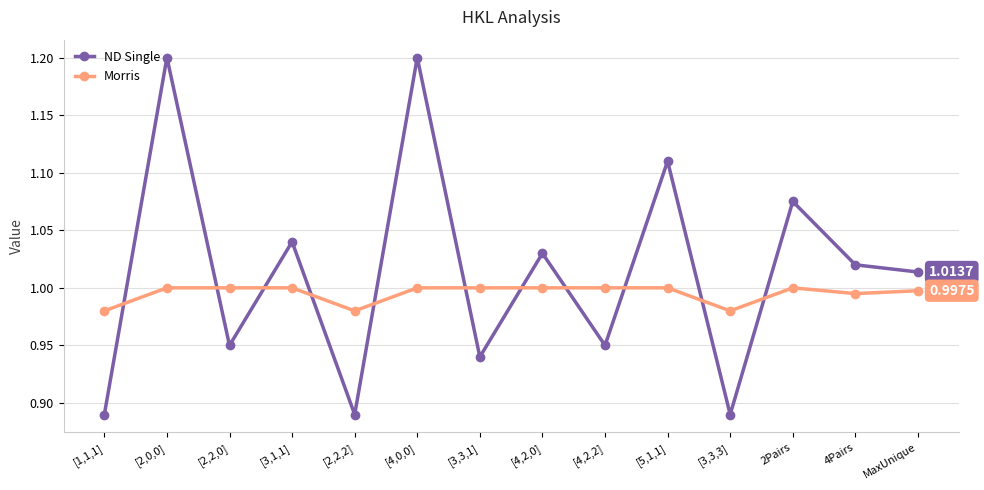

How many times do ND Single and Morris cross each other?

11